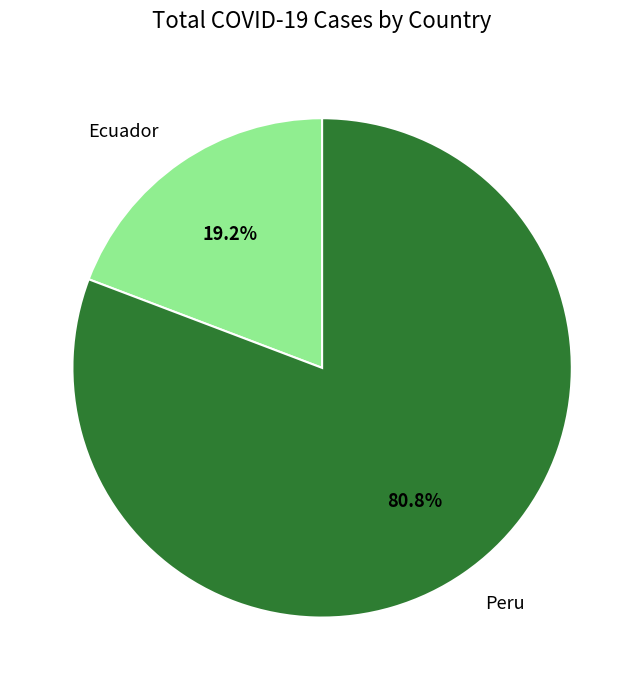

How many segments does this pie chart have?

2